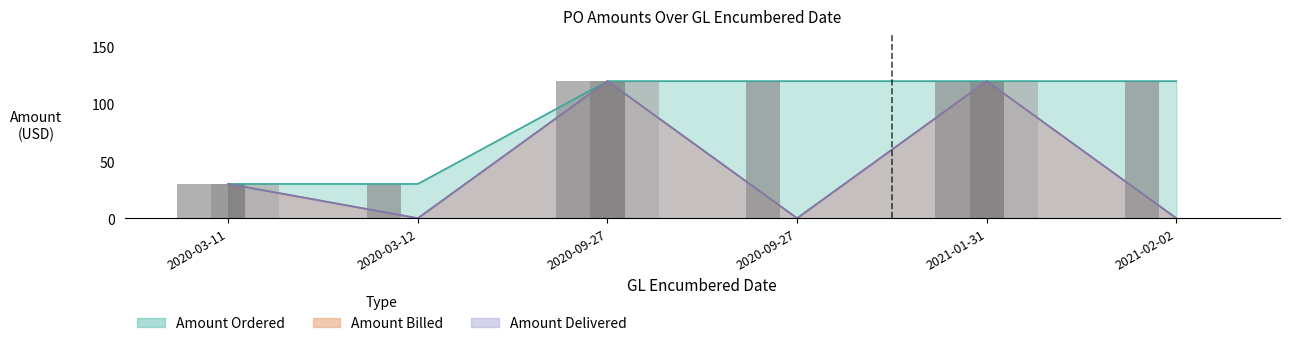

True or false: AMOUNT_DELIVERED has a value of -60 at 2020-03-12.

False